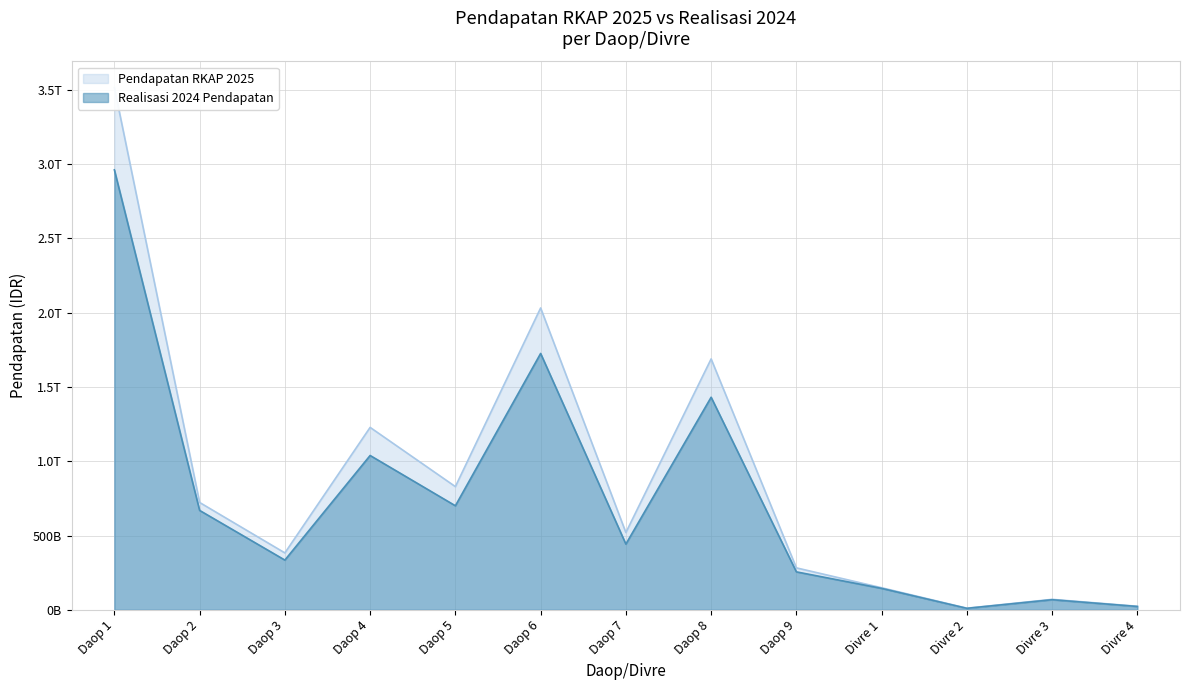

How many data points does each series have?

13